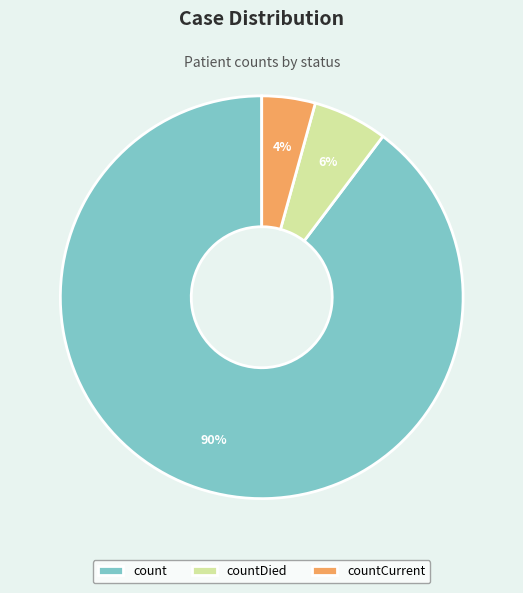

To the nearest percent, what is the average slice percentage?

33%